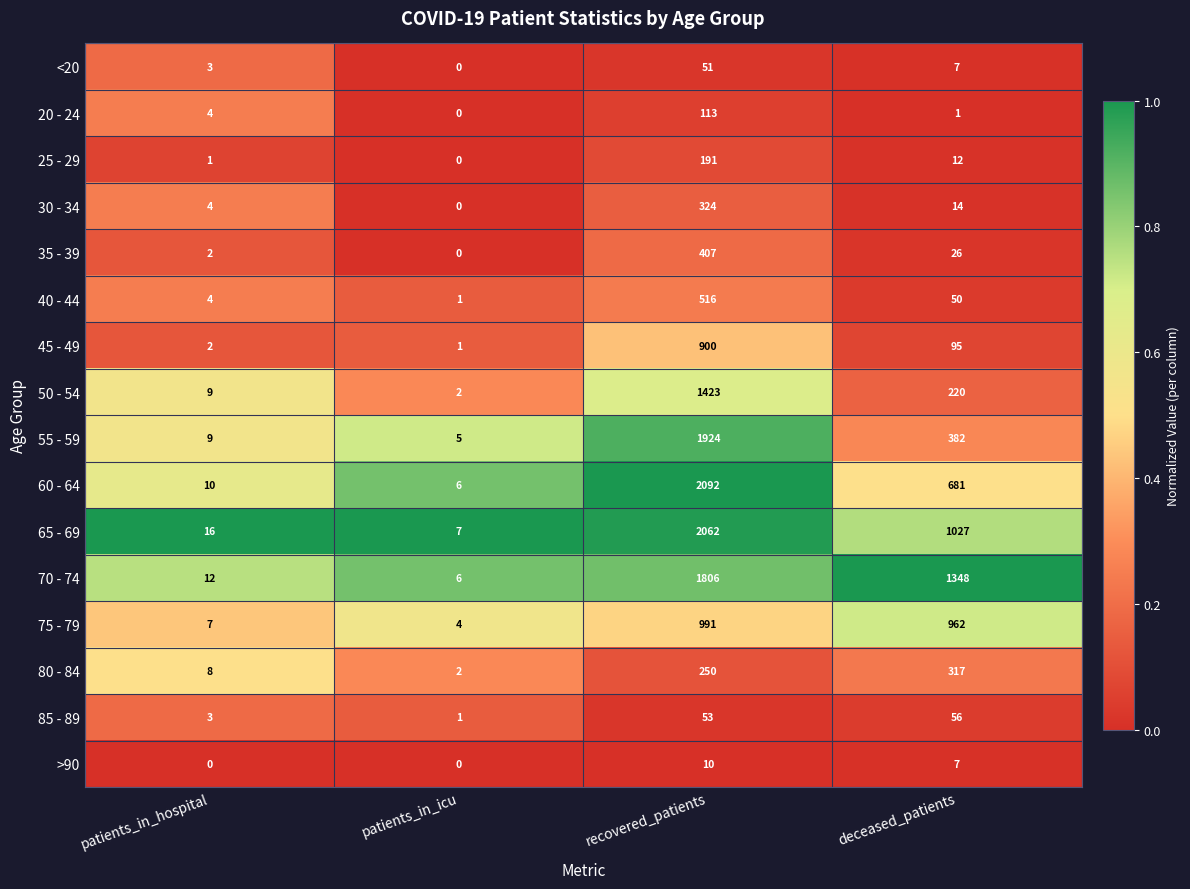

At recovered_patients, list the series in order from smallest to largest.

>90, <20, 85 - 89, 20 - 24, 25 - 29, 80 - 84, 30 - 34, 35 - 39, 40 - 44, 45 - 49, 75 - 79, 50 - 54, 70 - 74, 55 - 59, 65 - 69, 60 - 64